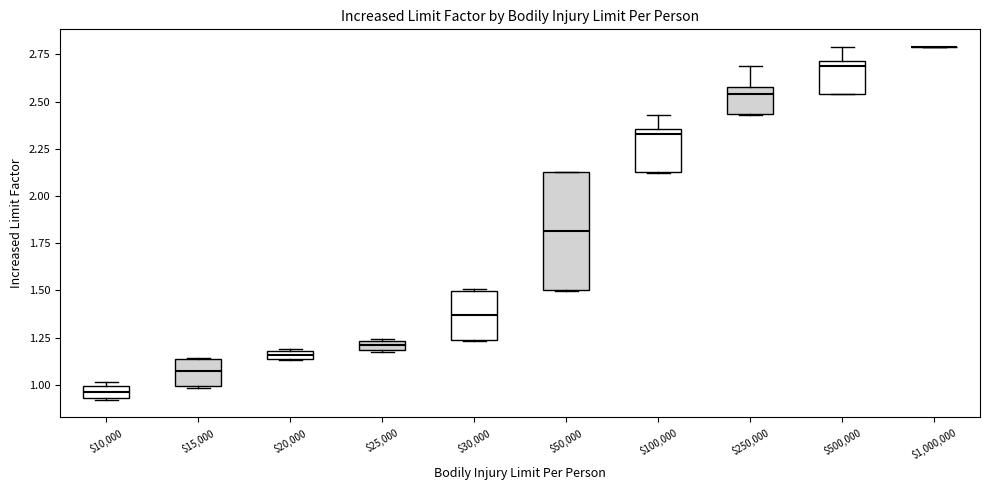

Which box is the tallest, from its lower edge to its upper edge?

$50,000